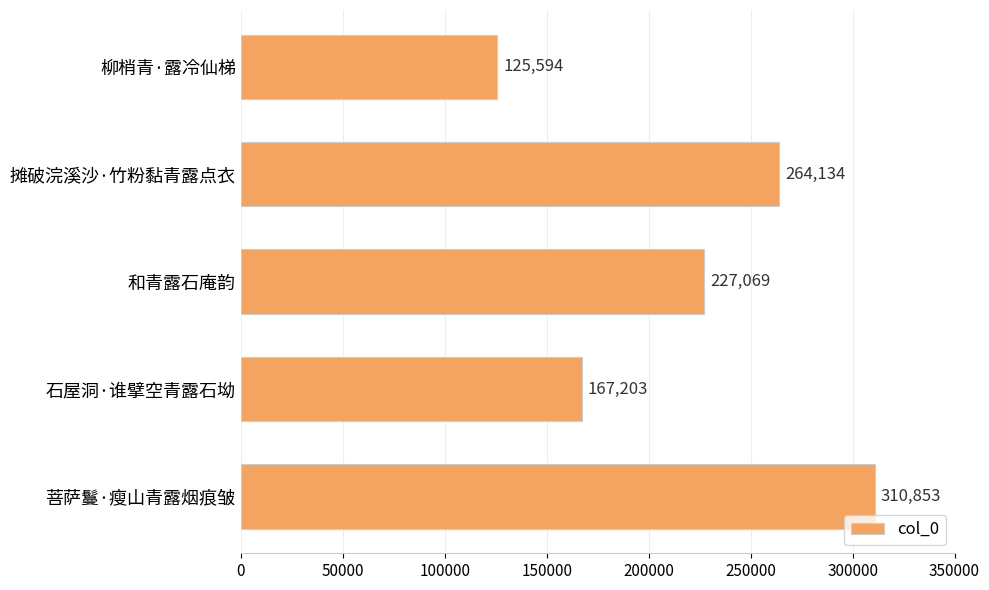

What is the average value?

218971